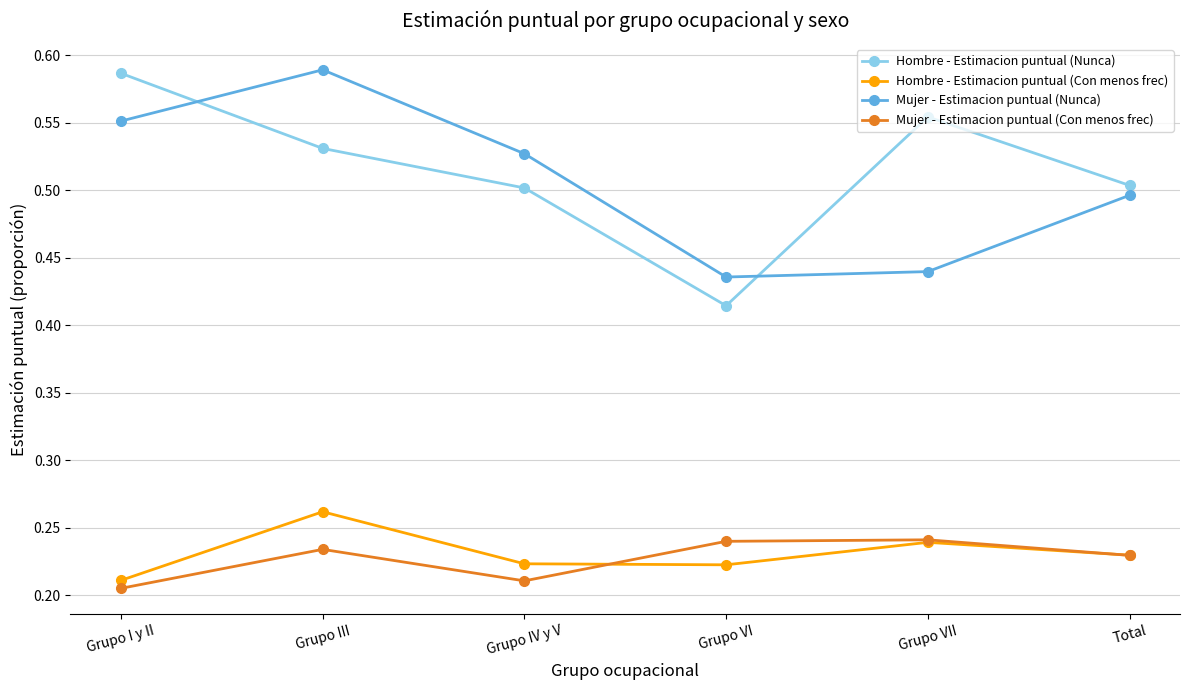

What is the sum of the Hombre - Estimacion puntual (Nunca) values at Grupo VI and Grupo IV y V?

0.9